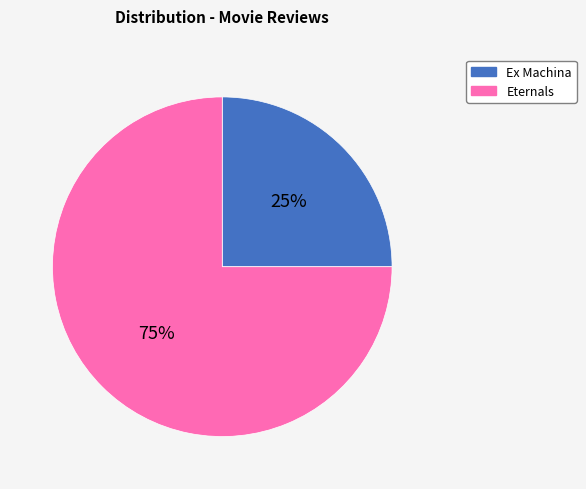

Which category has the biggest portion of the pie?

Eternals